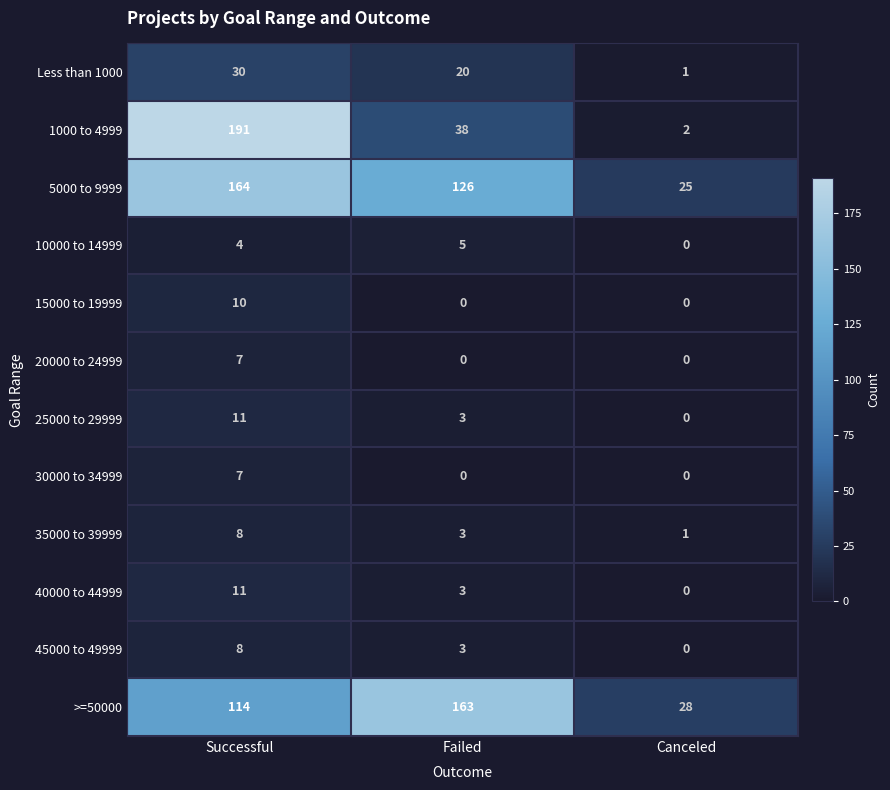

How many data points does each series have?

3